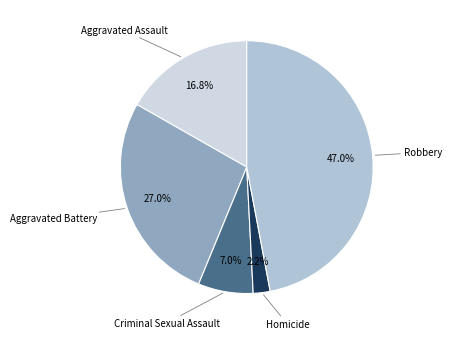

Between Robbery and Criminal Sexual Assault, which is larger?

Robbery